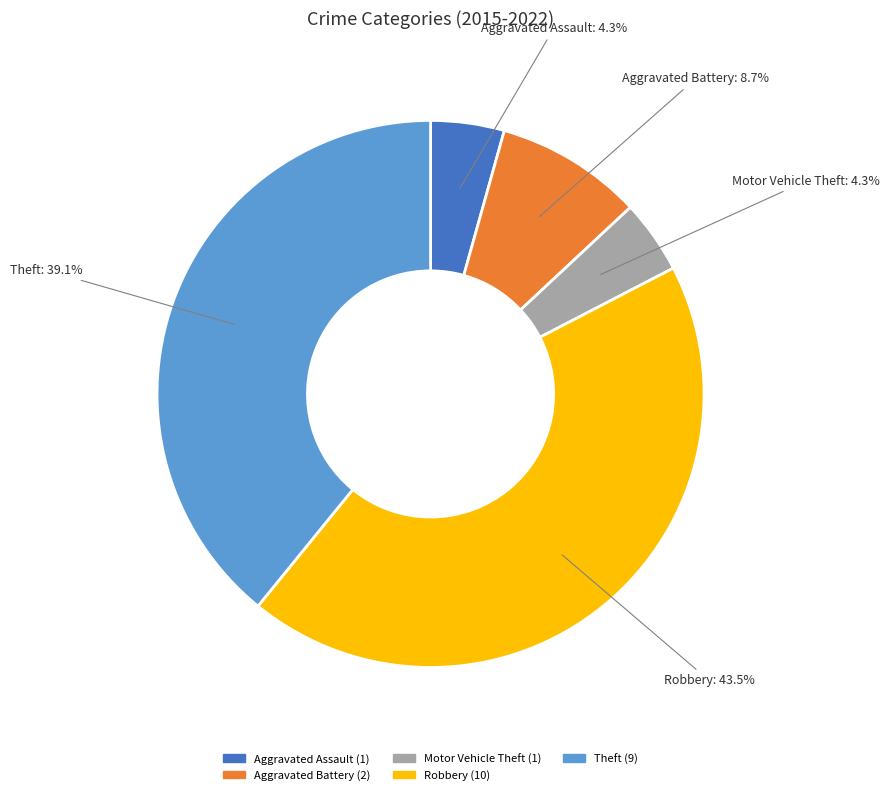

The Theft slice represents 39% of the pie. True or false?

True